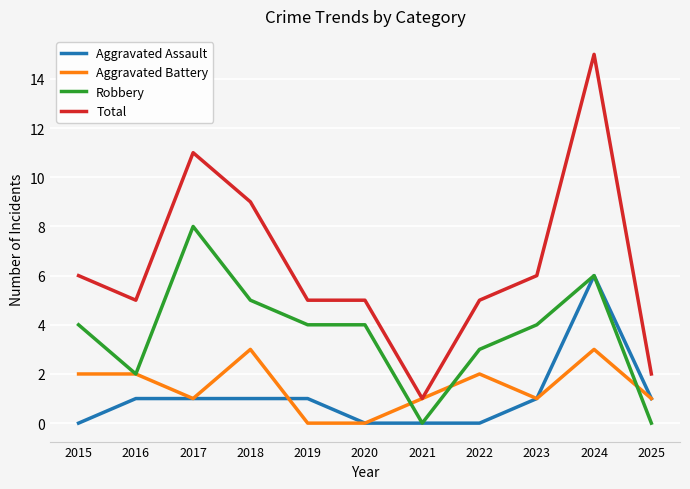

Is the value of Total at 2019 greater than the value of Aggravated Assault at 2019?

Yes